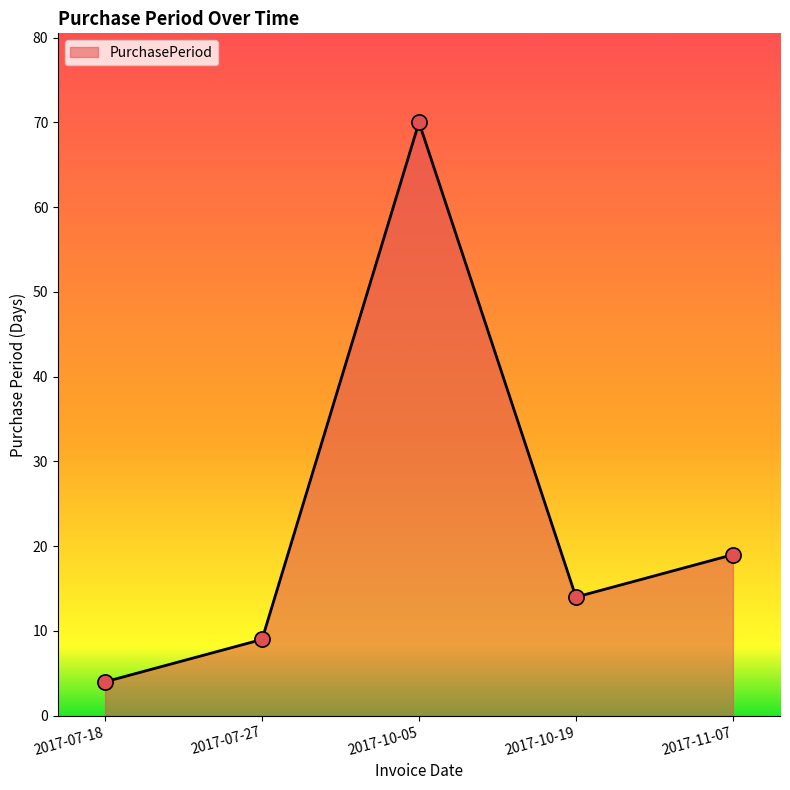

What is the change in value from 2017-07-27 to 2017-11-07?

+10